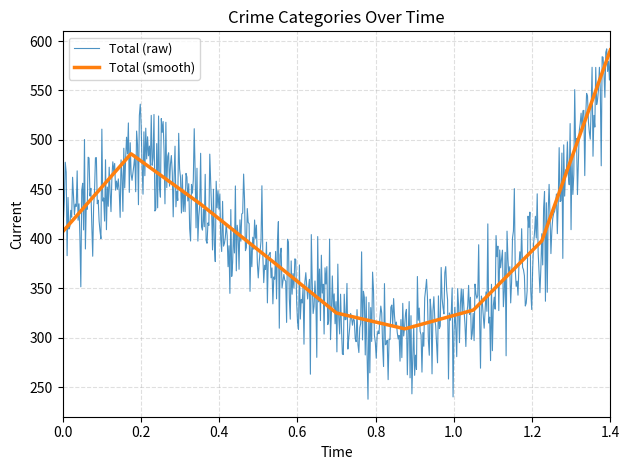

What is the minimum value shown in the chart?

237.9